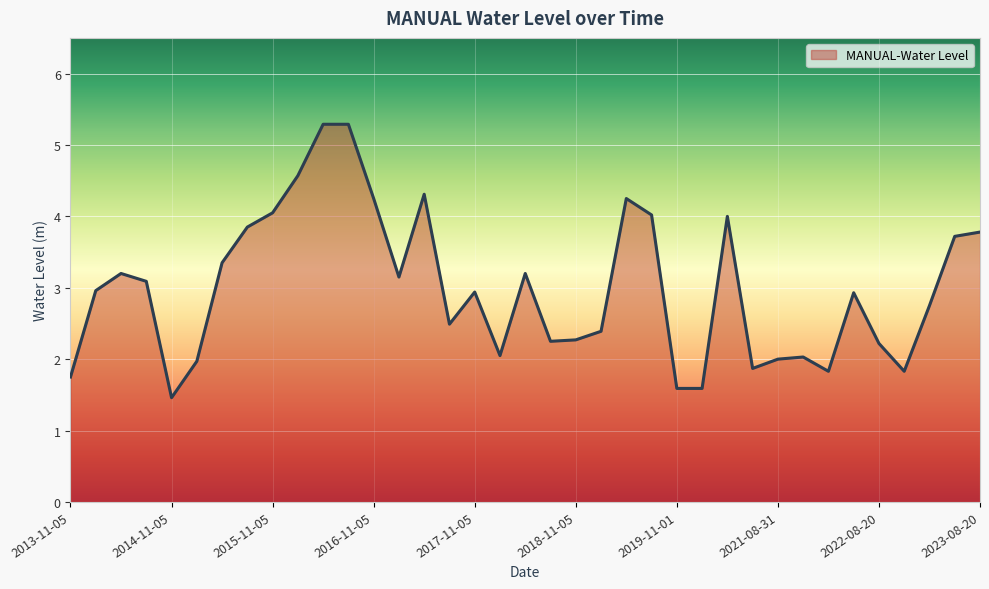

Does the chart have visible grid lines?

Yes